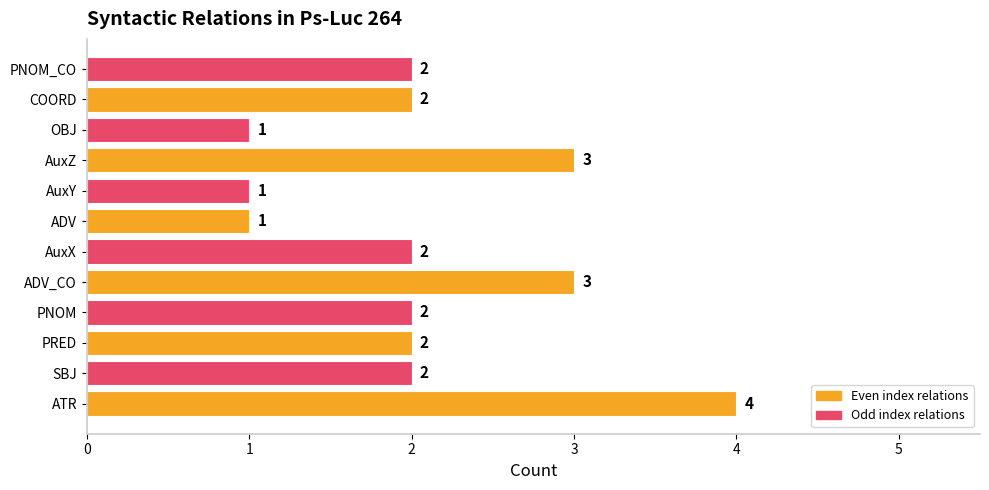

What is the greatest value displayed?

4